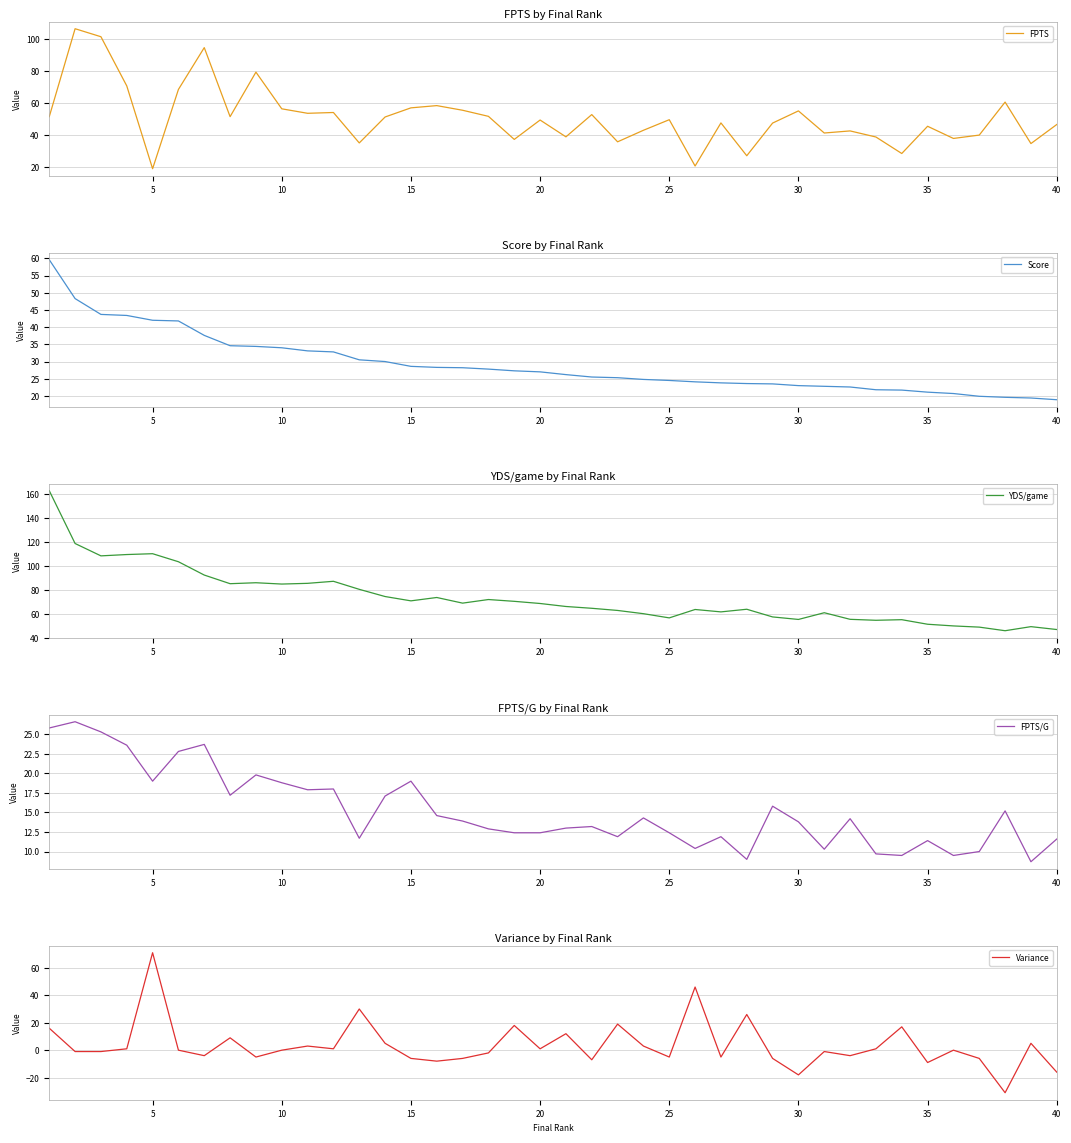

True or false: Variance and YDS/game intersect in this chart.

False